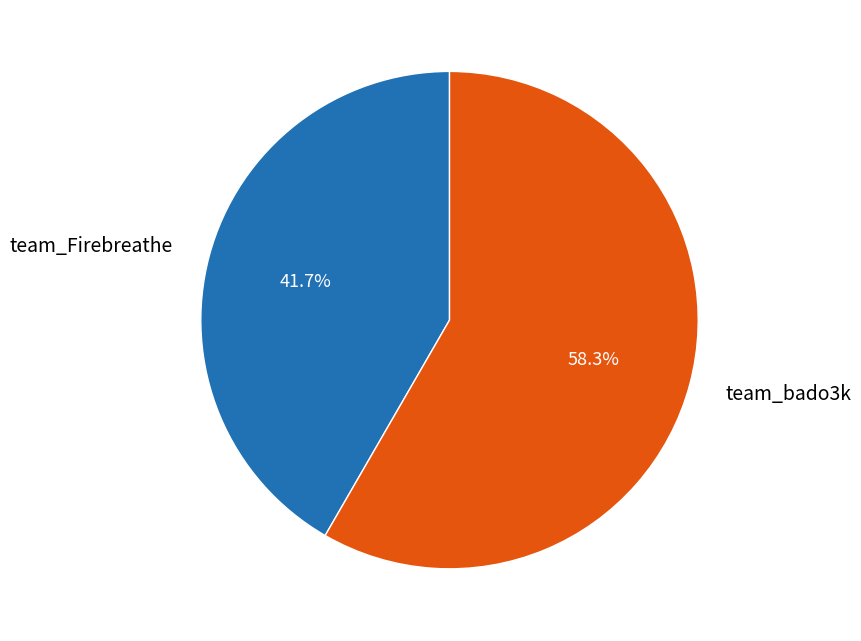

Which slice represents more than half of the pie?

team_bado3k